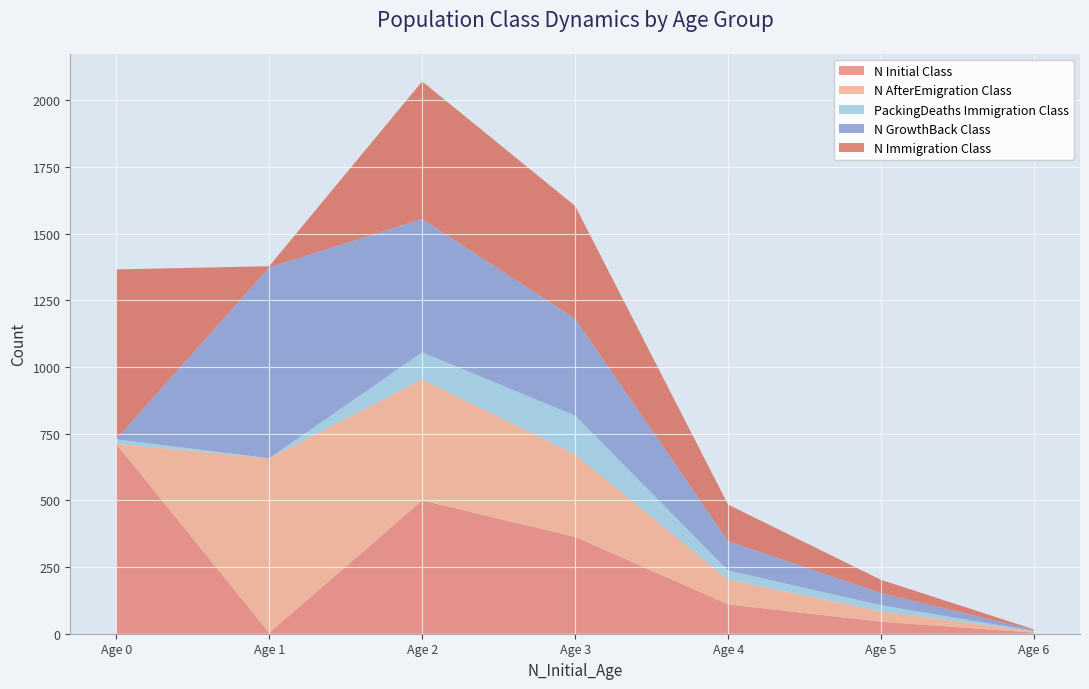

Reading left to right, list all the values displayed in this chart.

N_Initial_Class: 712	3	500	363	110	45	4
N_GrowthBack_Class: 0	715	500	363	110	45	4
N_AfterEmigration_Class: 0	655	454	309	93	39	4
PackingDeaths_Immigration_Class: 17	0	101	146	34	23	2
N_Immigration_Class: 637	5	516	423	137	50	2